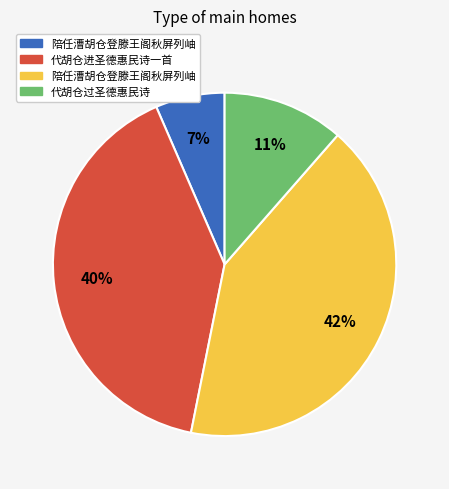

To the nearest percent, what is the average slice percentage?

25%